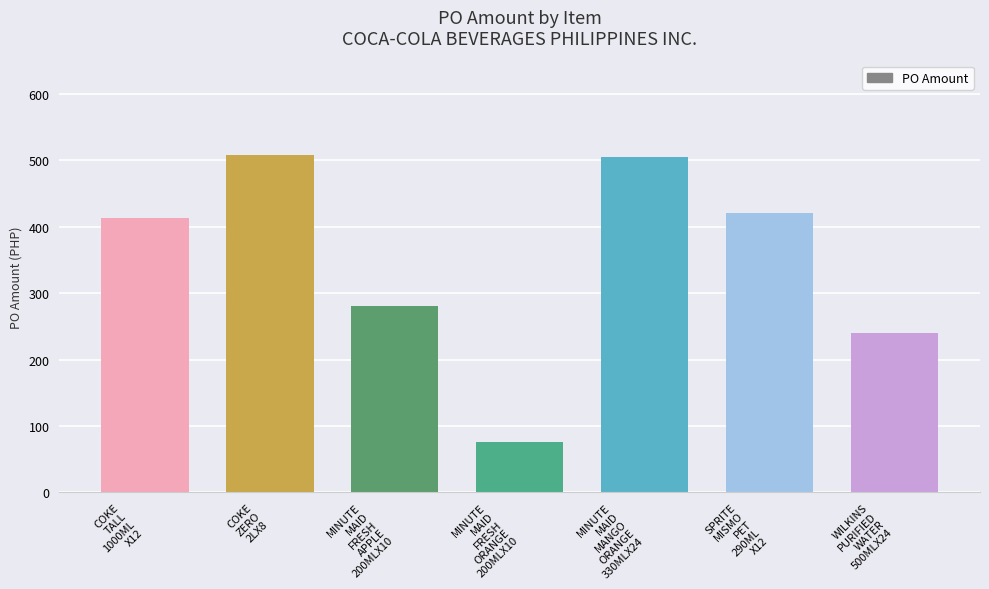

How many values are below 412?

3